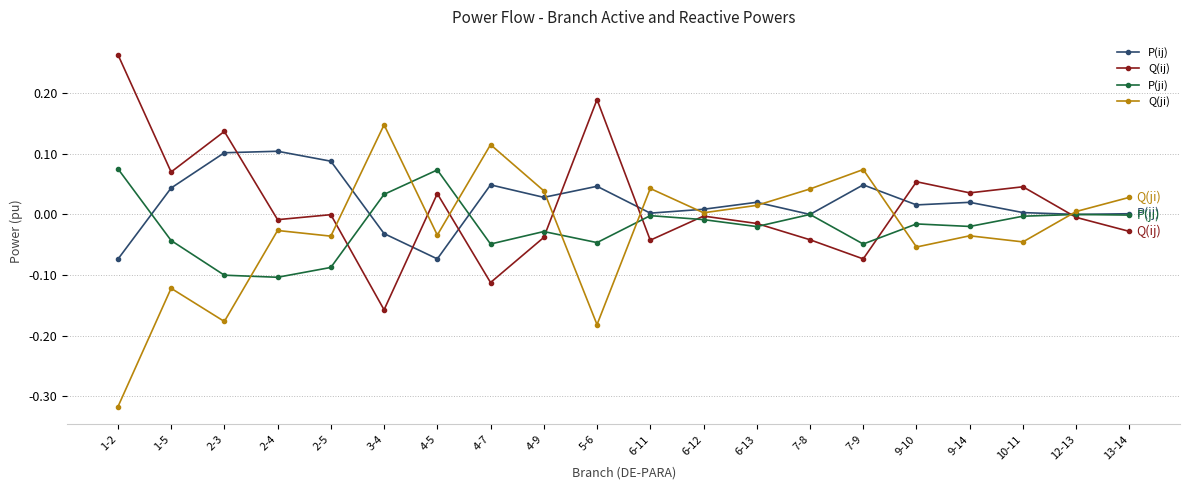

What position from the left is 7-9?

15